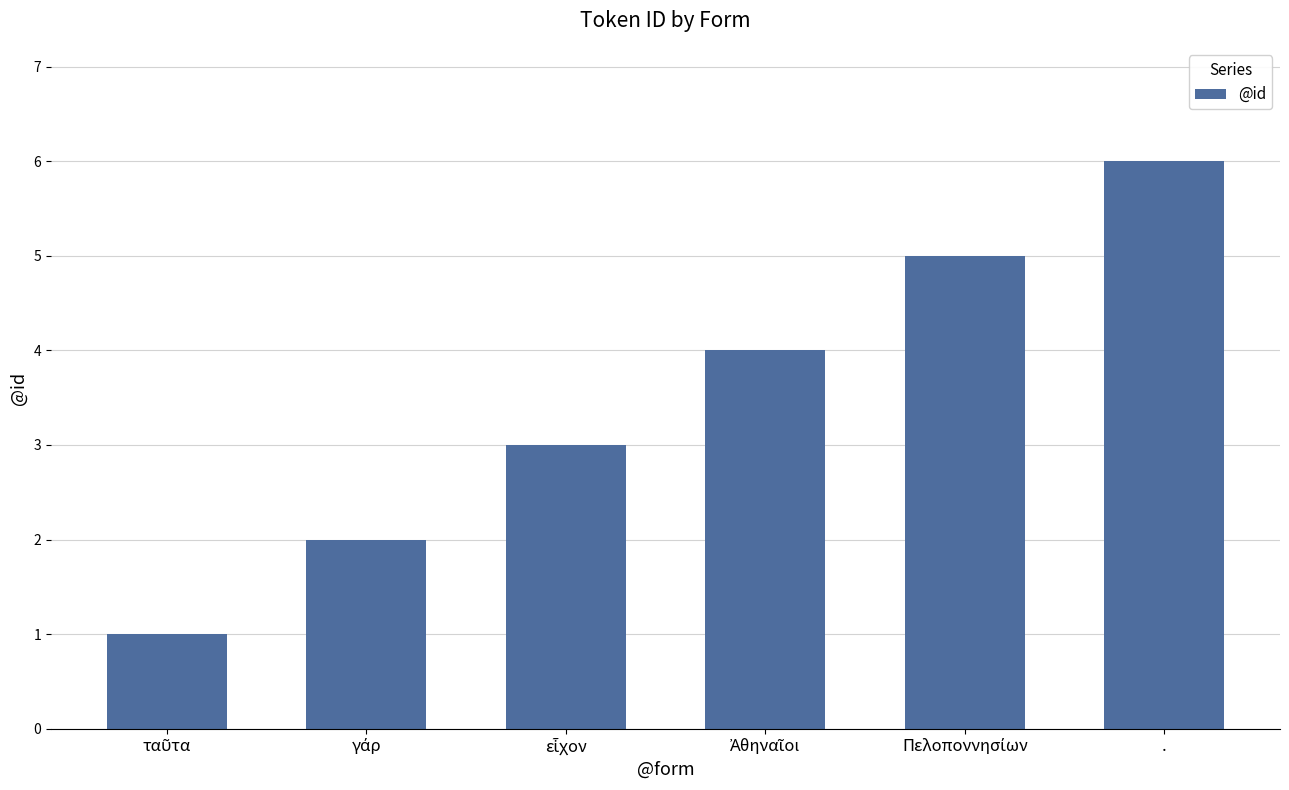

What is the difference between the maximum and minimum values?

5